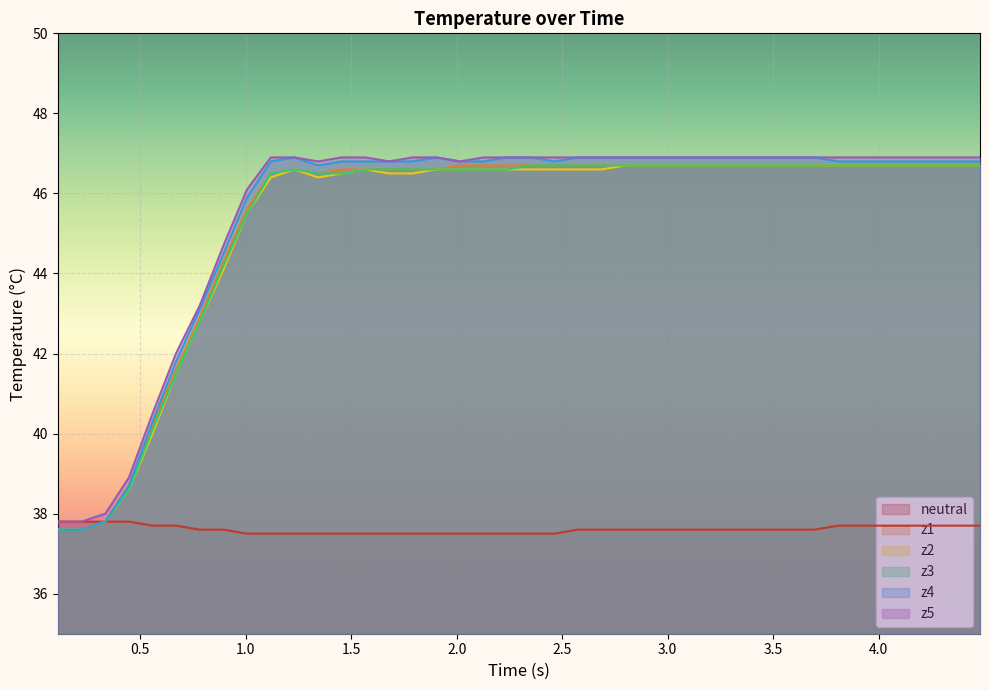

Does the chart display data point markers on the line(s)?

No